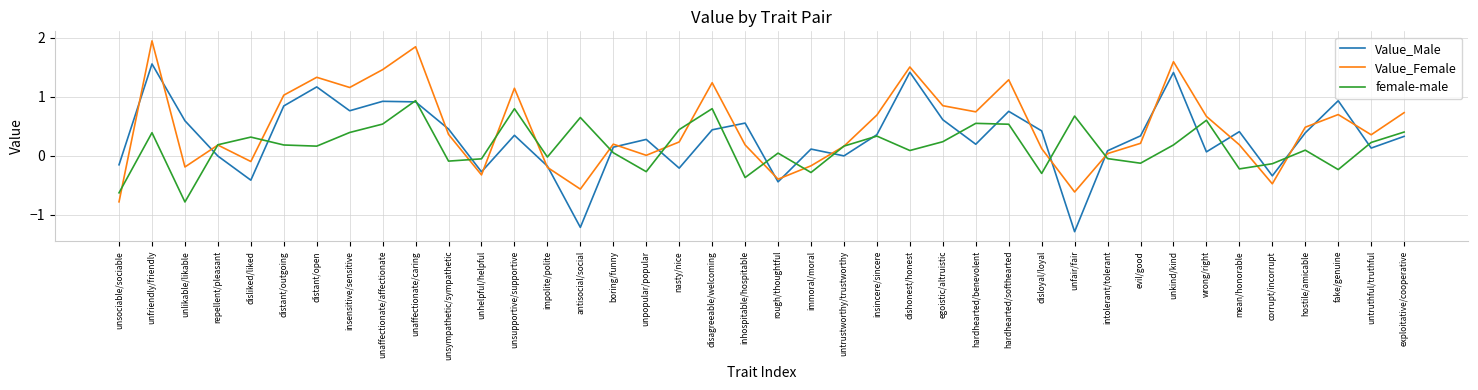

Which series has the largest total across all categories?

Value_Female